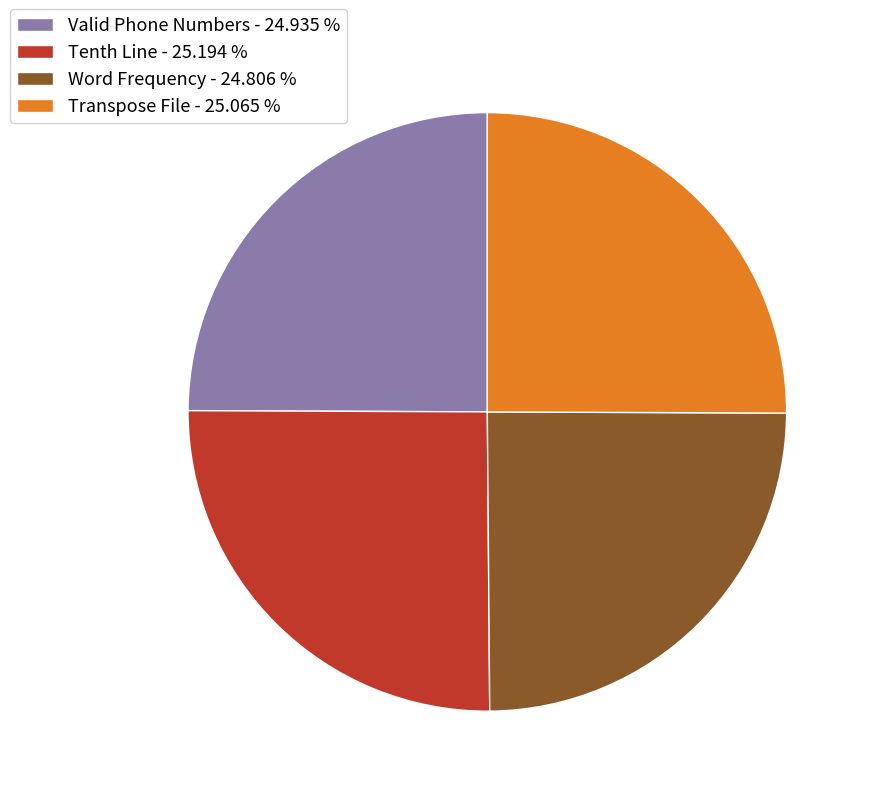

Does Valid Phone Numbers - 24.935 % account for over 50% of the chart?

No